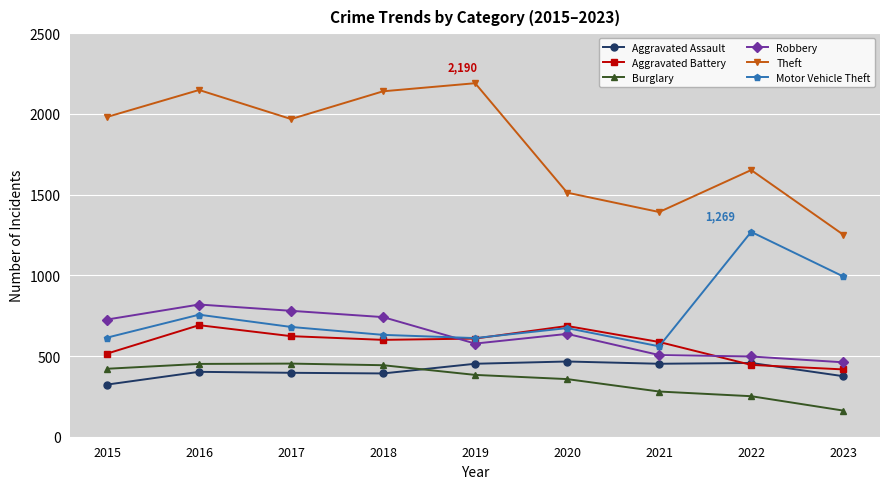

Between which two adjacent categories do Aggravated Assault and Aggravated Battery first intersect?

2021 and 2022